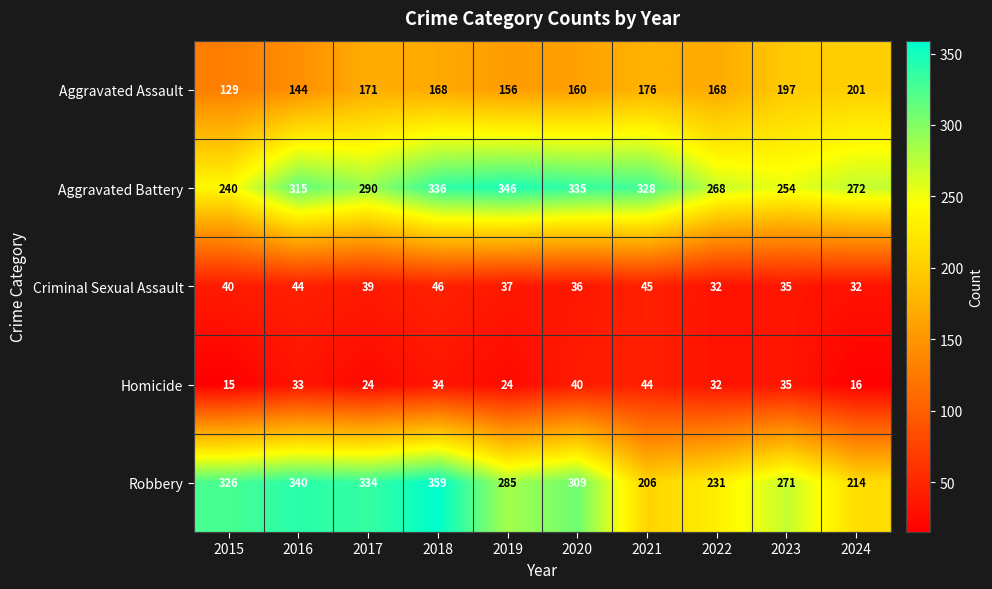

What is the sum of all Robbery values?

2875